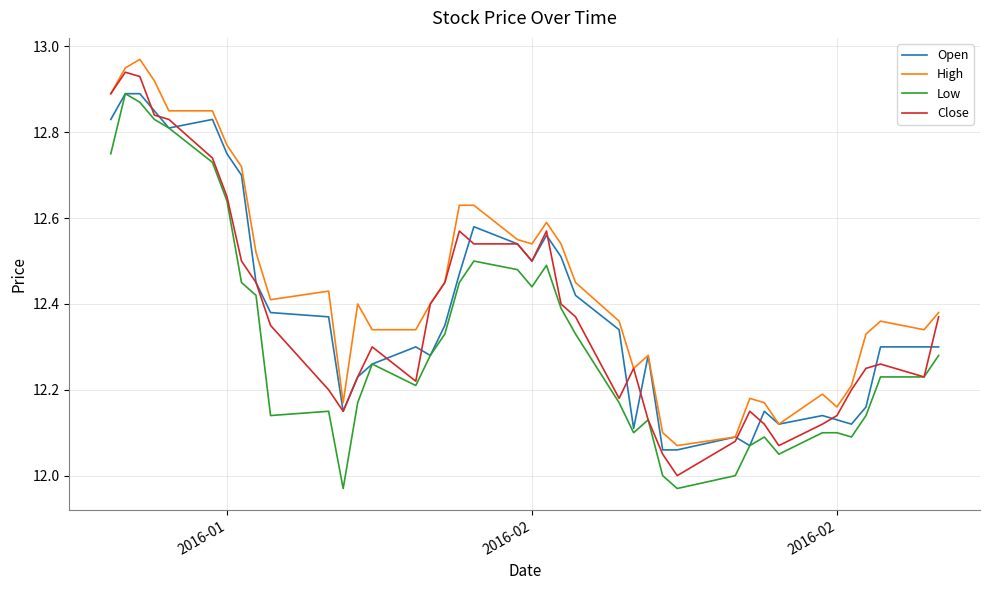

True or false: High and Low cross at least once.

False